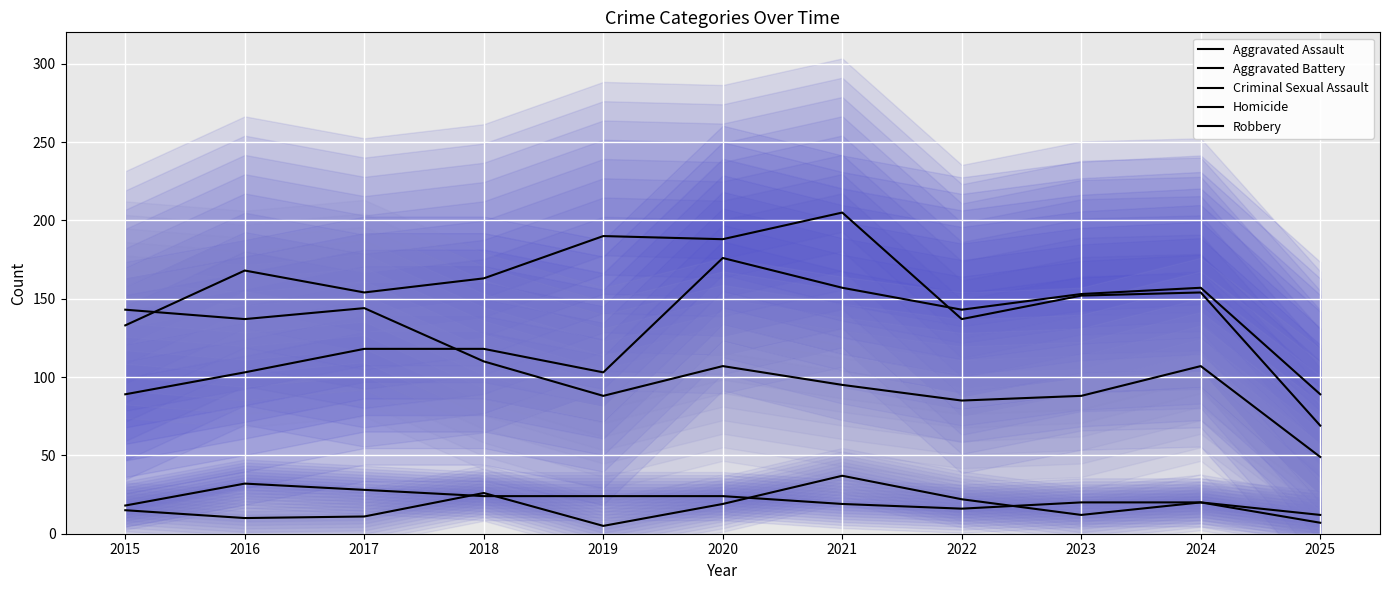

What are all the series names shown in the legend?

Aggravated Assault, Aggravated Battery, Criminal Sexual Assault, Homicide, Robbery